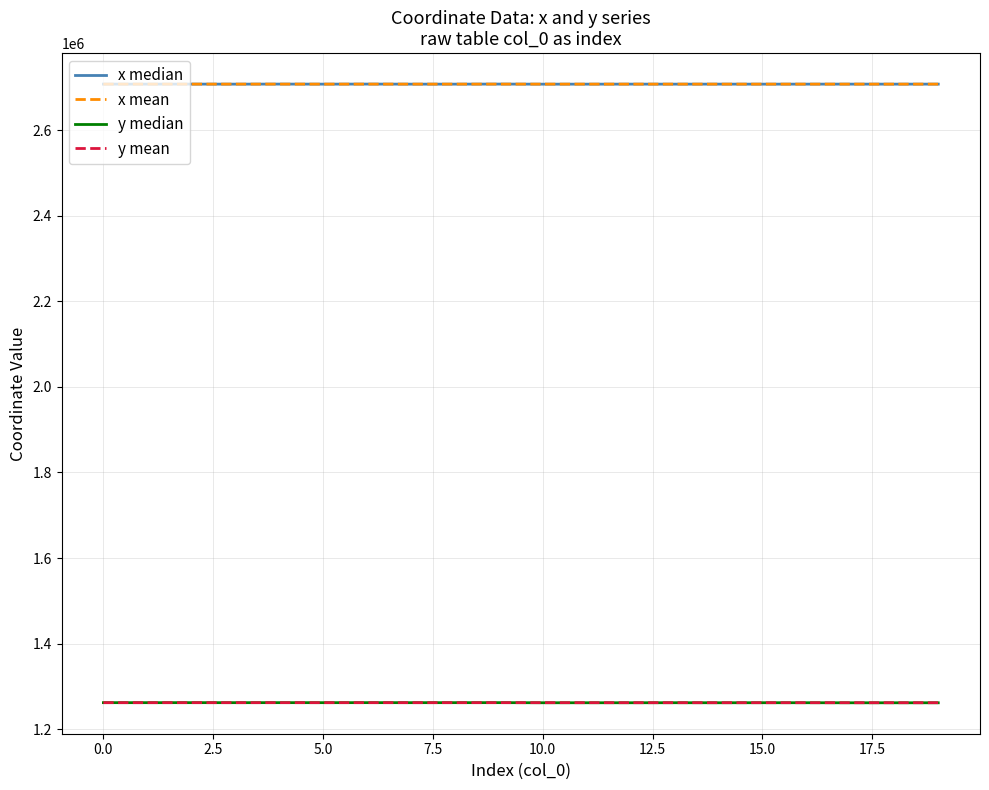

What is the highest value of the y mean series?

1262041.4